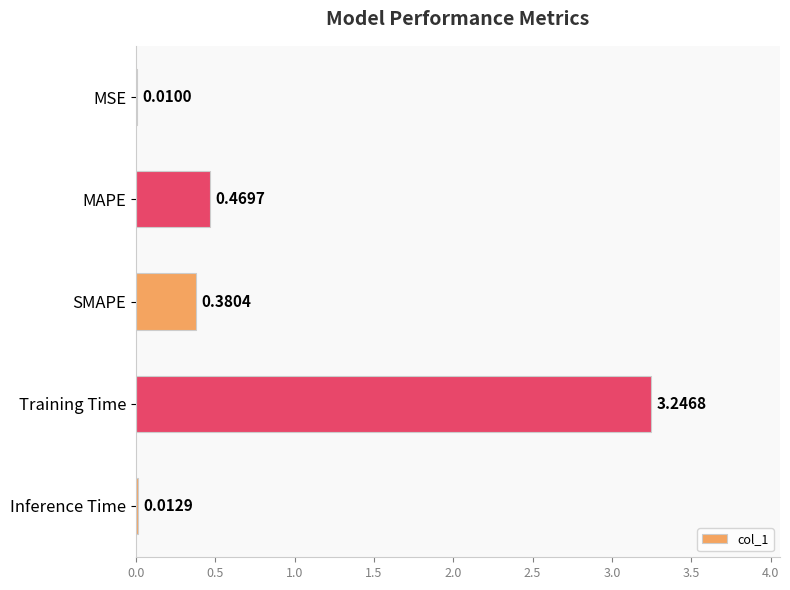

What is the sum of the values at Inference Time and Training Time?

3.3